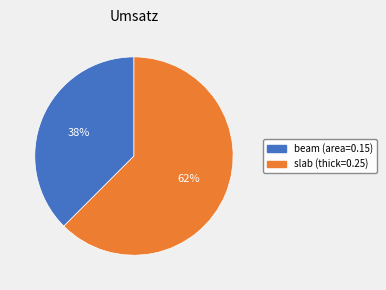

To the nearest percent, what is the average slice percentage?

50%